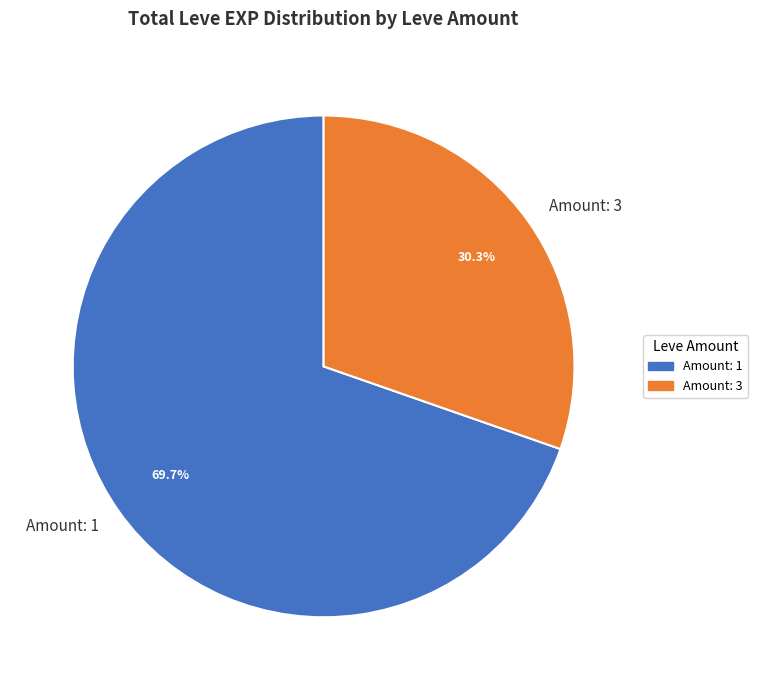

Rank the categories by value from lowest to highest.

Amount: 3, Amount: 1